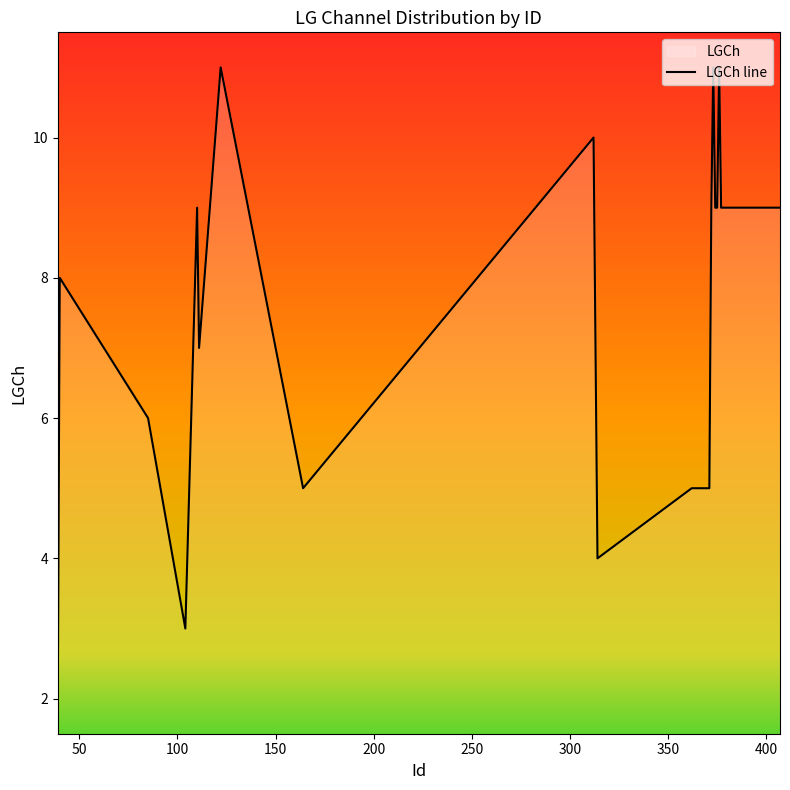

What is the difference between the maximum and second lowest values?

8